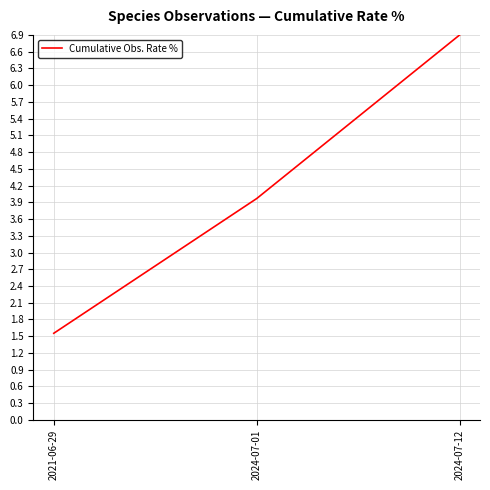

Rank the categories by value from lowest to highest.

2021-06-29, 2024-07-01, 2024-07-12